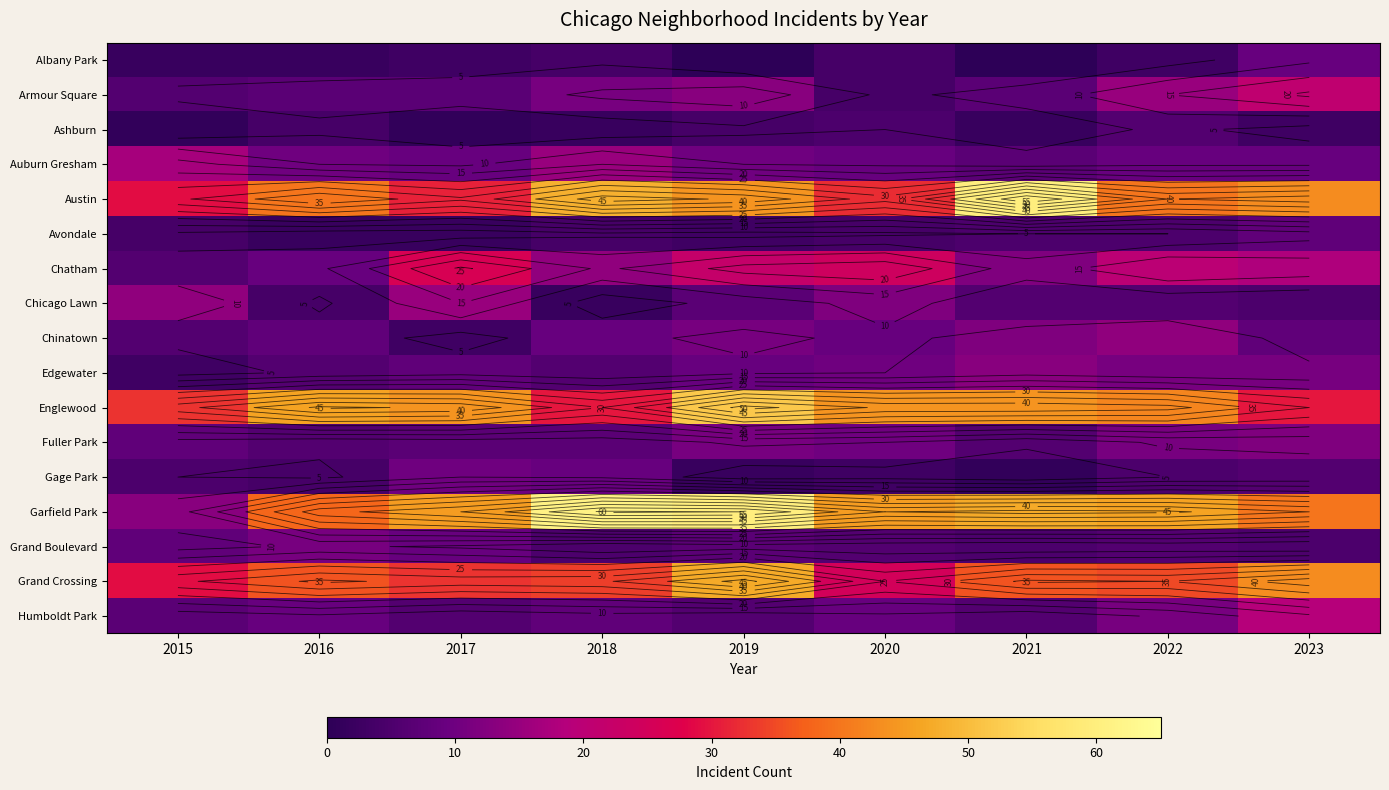

Between 2015 and 2022, which series saw the biggest shift?

Garfield Park